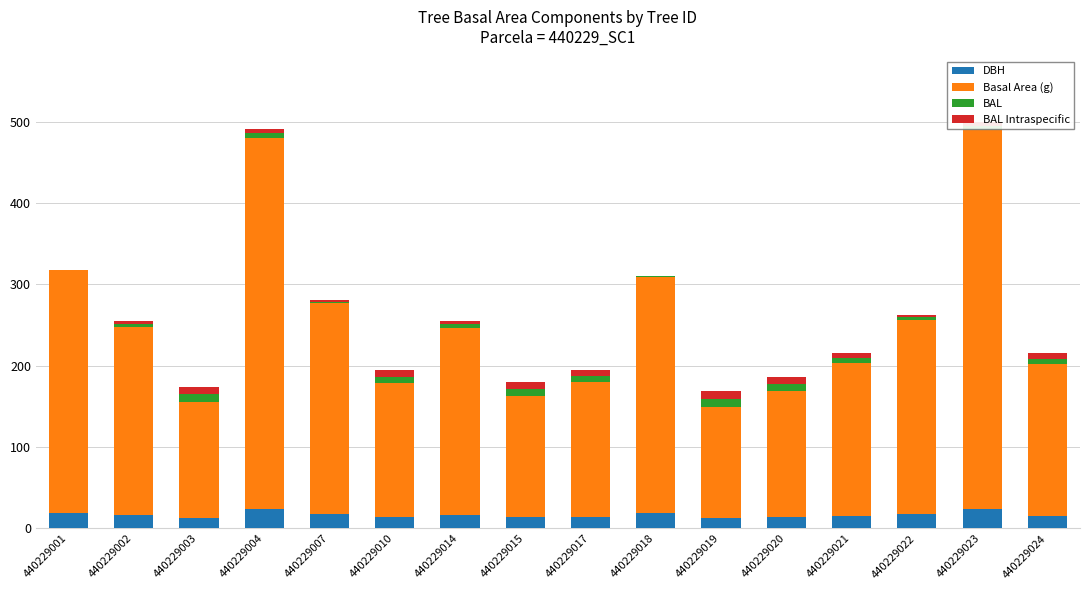

The value of DBH at 440229018 is 19.2. True or false?

True